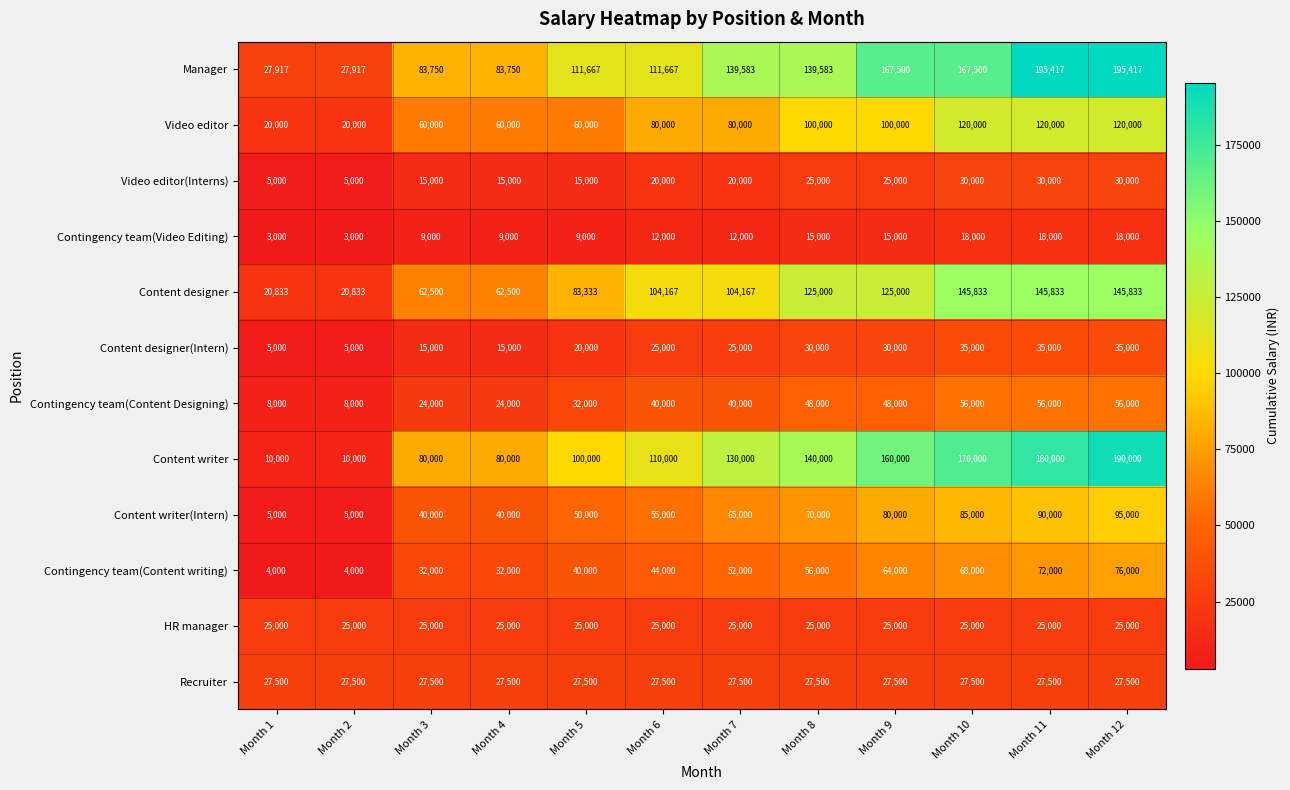

True or false: Video editor(Interns) has a value of 5889 at Month 5.

False